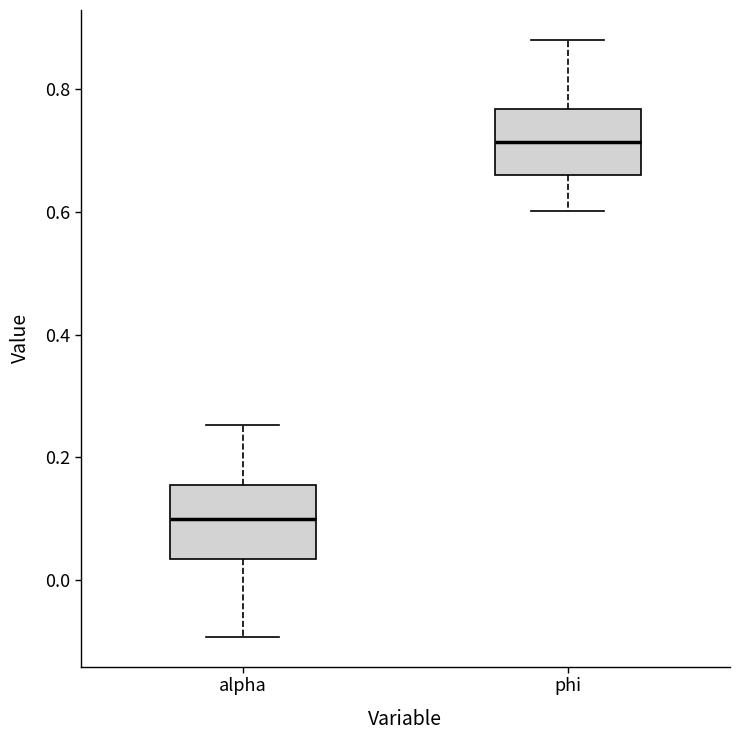

Where is the upper edge of the box for alpha on the y-axis? The values are not printed on the chart, so give them approximately, as read against the axis.

0.16